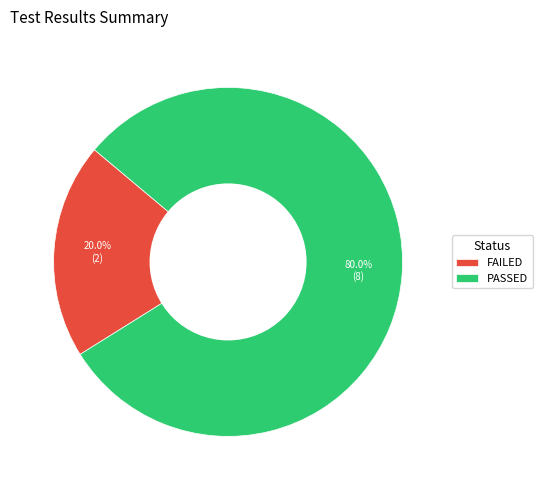

Which category has the biggest portion of the pie?

PASSED